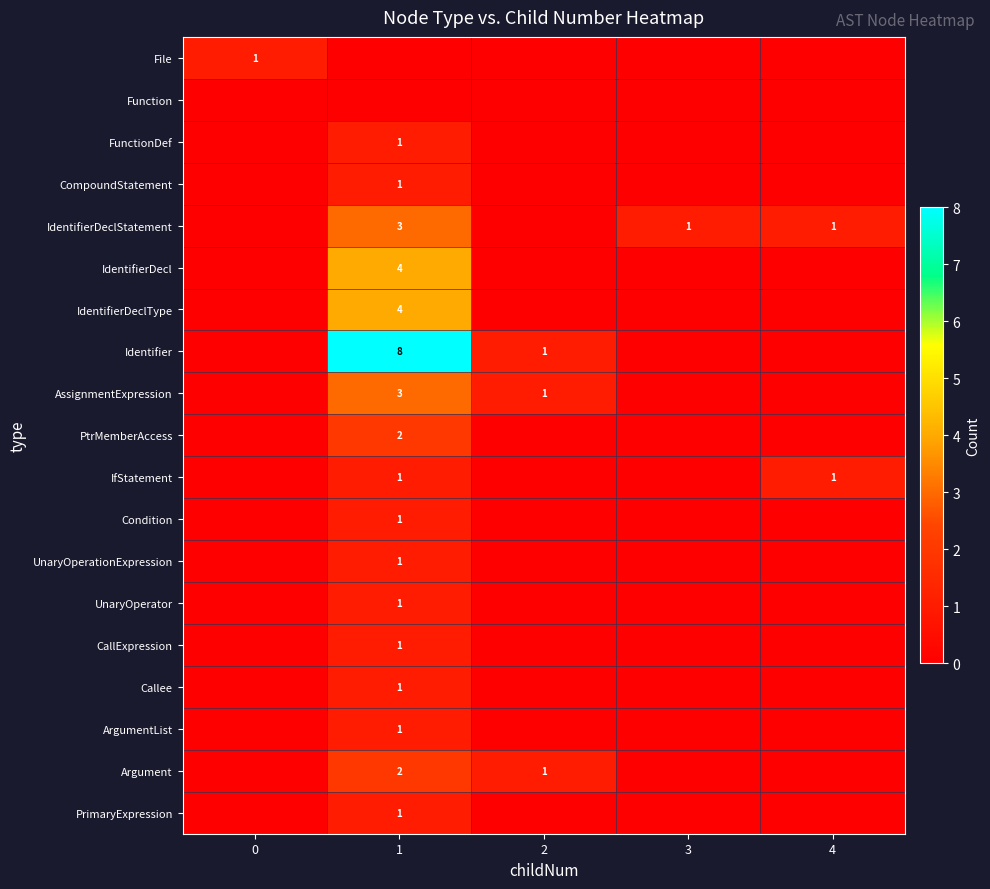

The value of ArgumentList at 1 is 2. True or false?

False